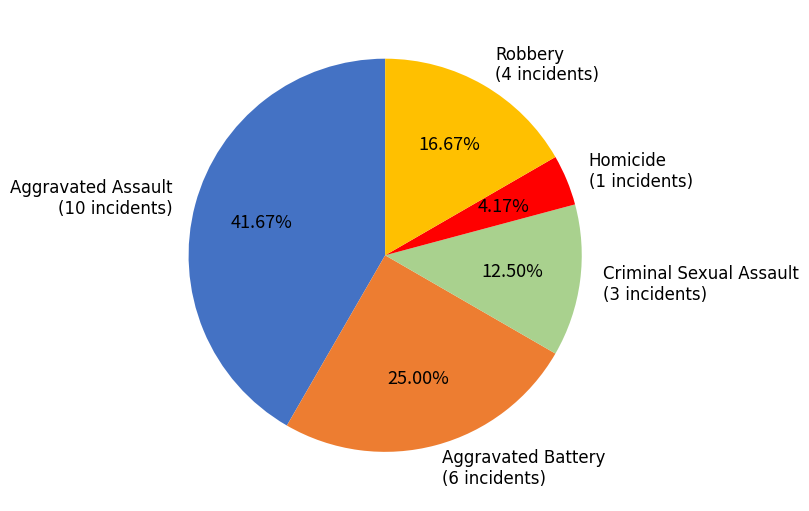

Count the number of slices in the pie.

5